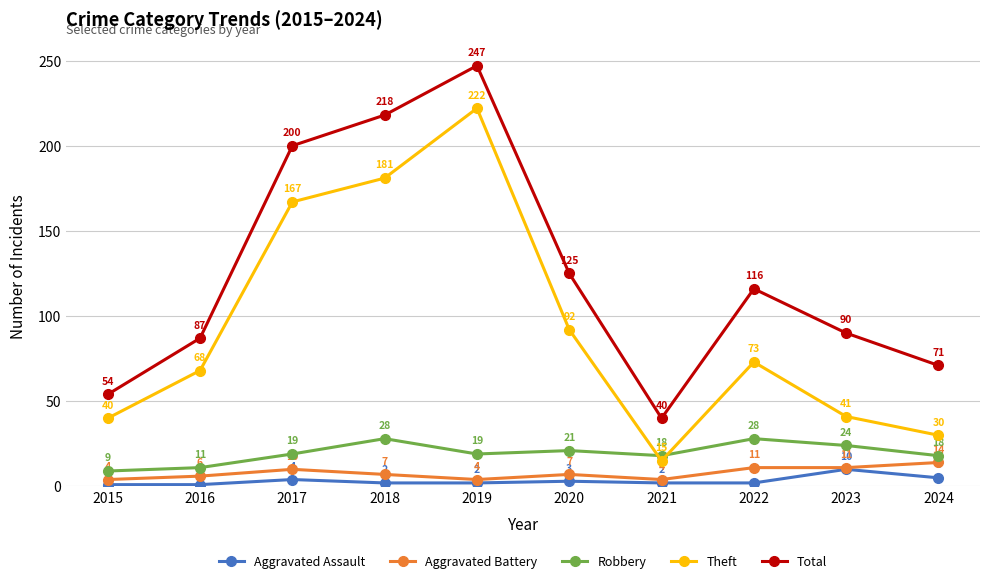

Is the value of Theft at 2021 greater than the value of Aggravated Battery at 2021?

Yes